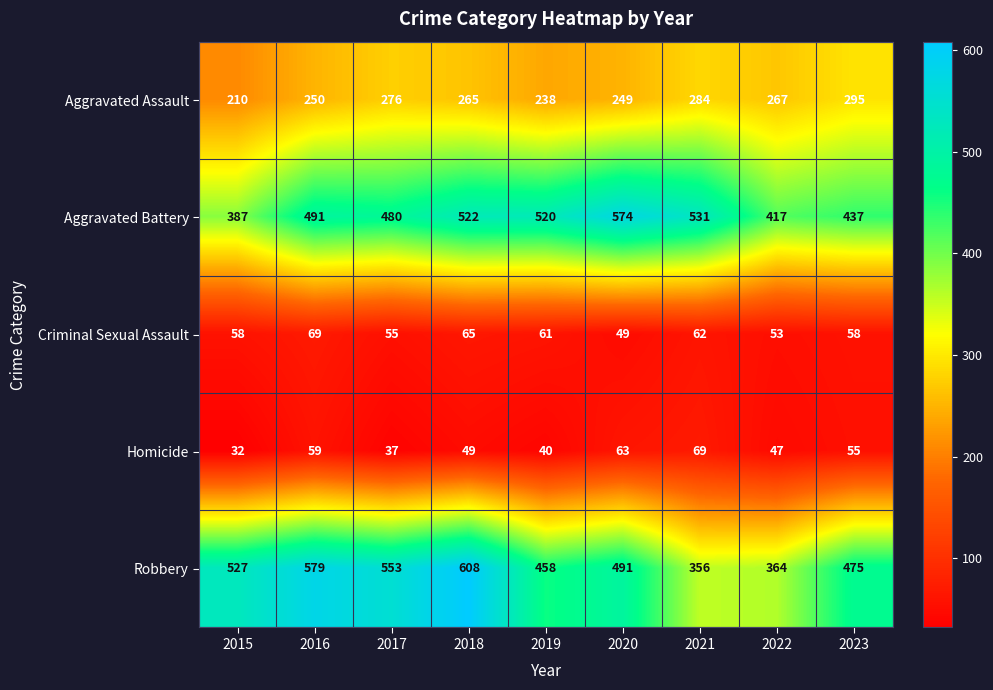

What is the total value across all series at 2023?

1320